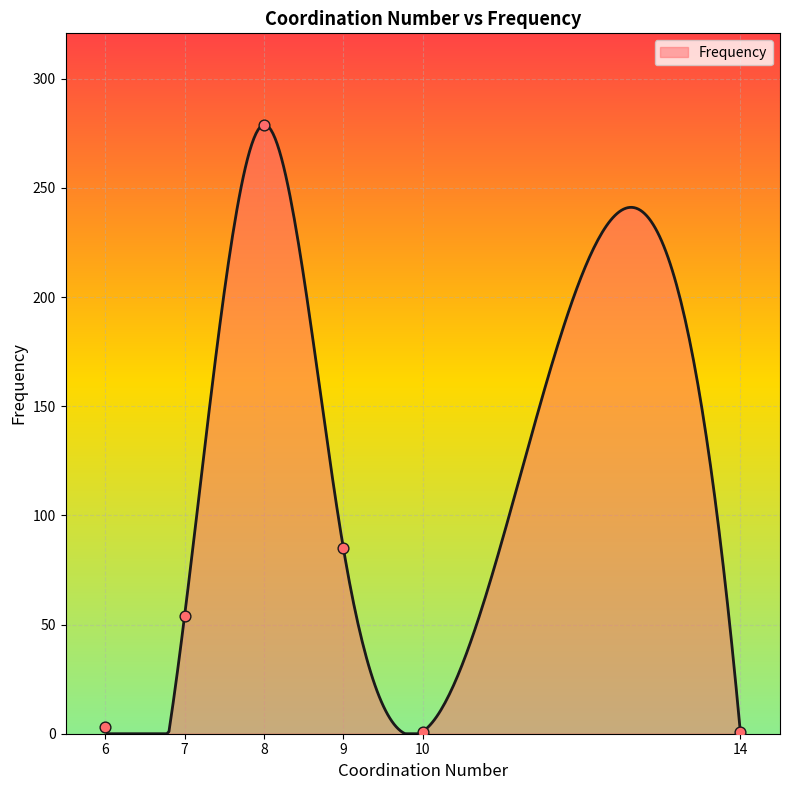

What is the change in value from 8 to 10?

-278